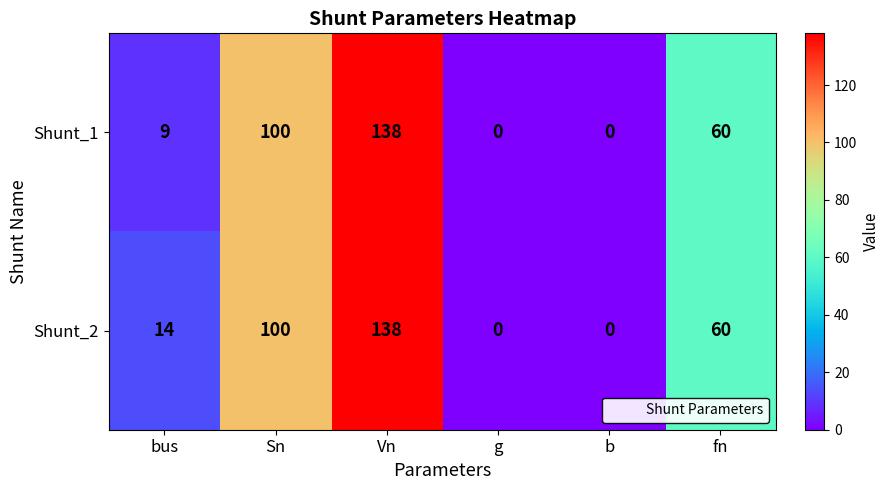

Which series has the largest total across all categories?

Shunt_2